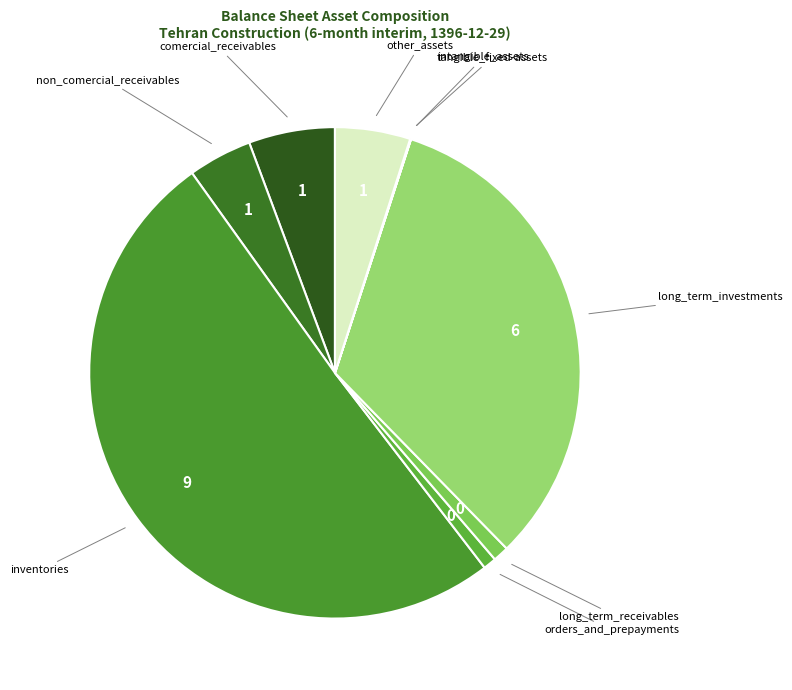

Is long_term_receivables the majority of the pie?

No